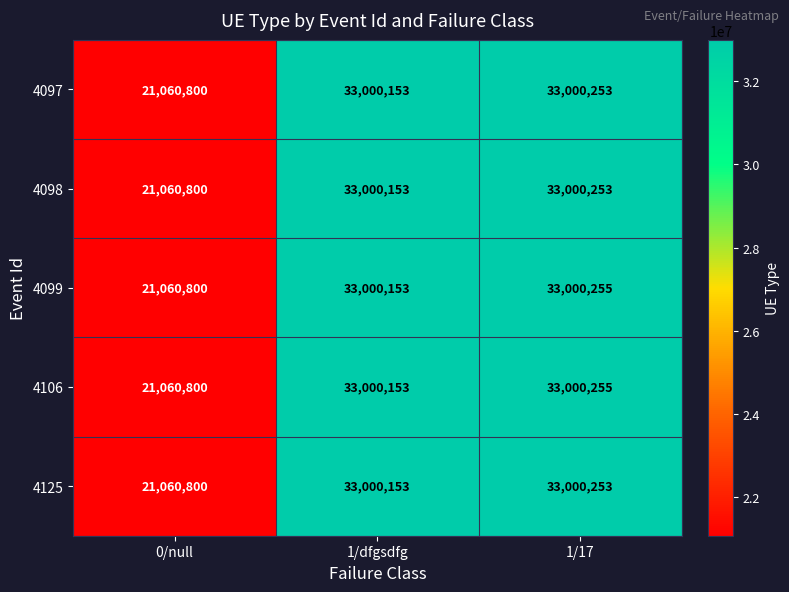

Count the number of categories in the chart.

3